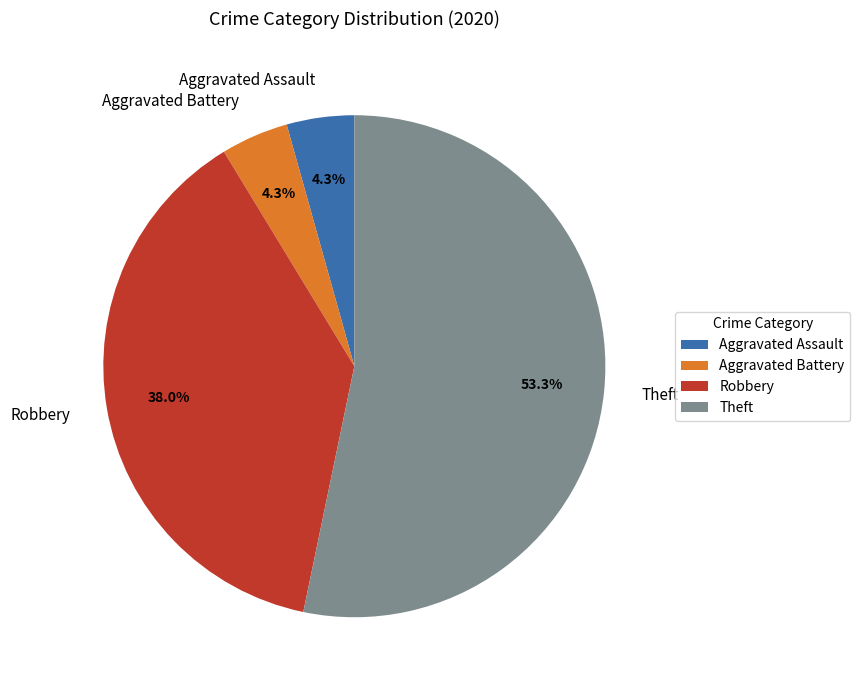

Which slice is the largest?

Theft